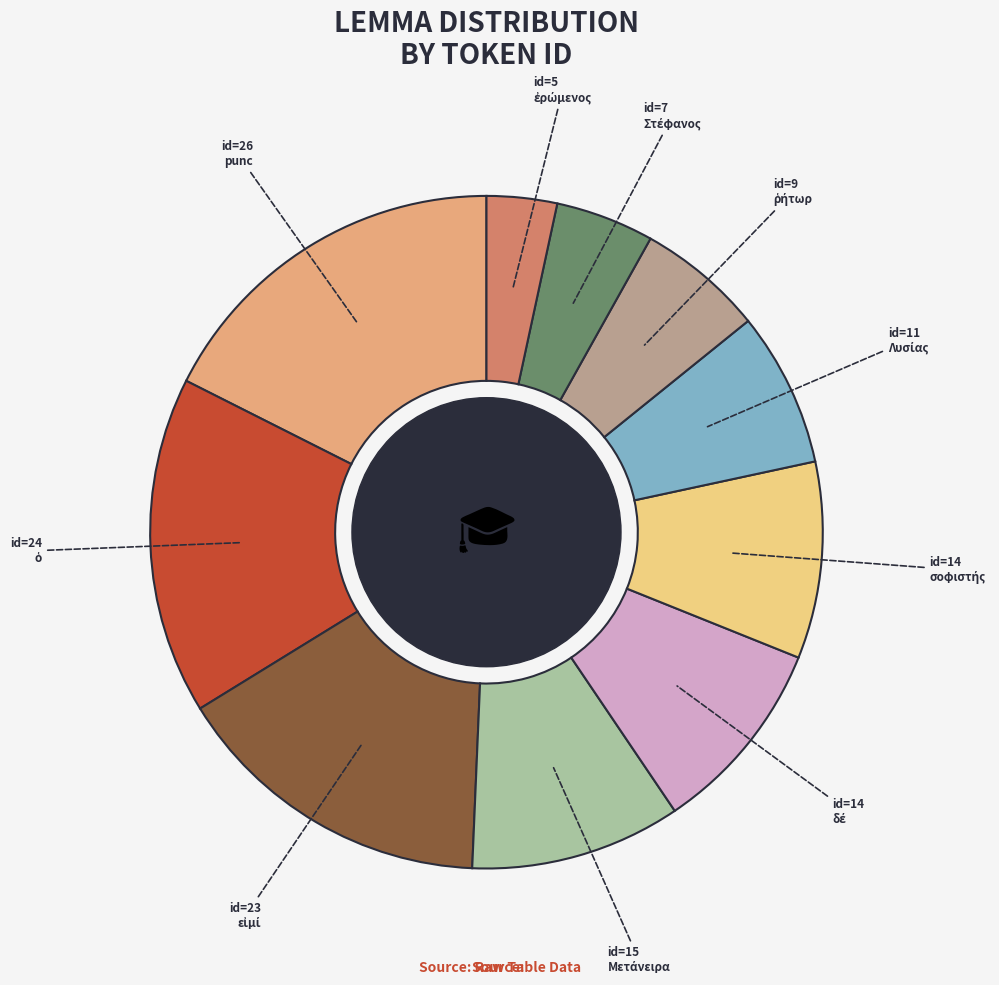

Does any single category account for the majority?

No